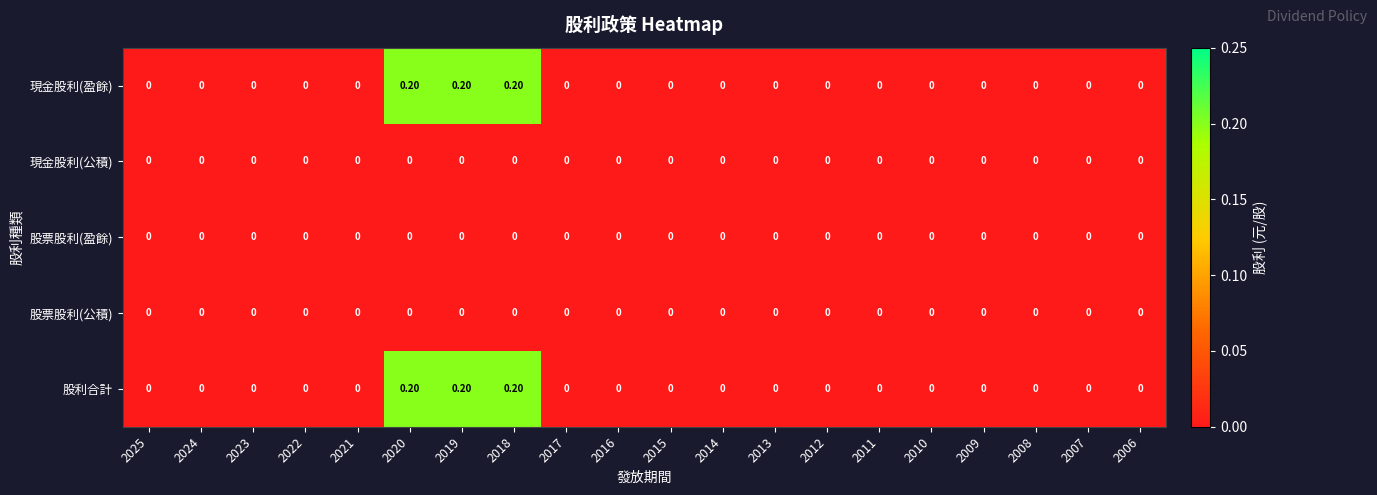

At 2010, list the series in order from smallest to largest.

現金股利(盈餘), 現金股利(公積), 股票股利(盈餘), 股票股利(公積), 股利合計